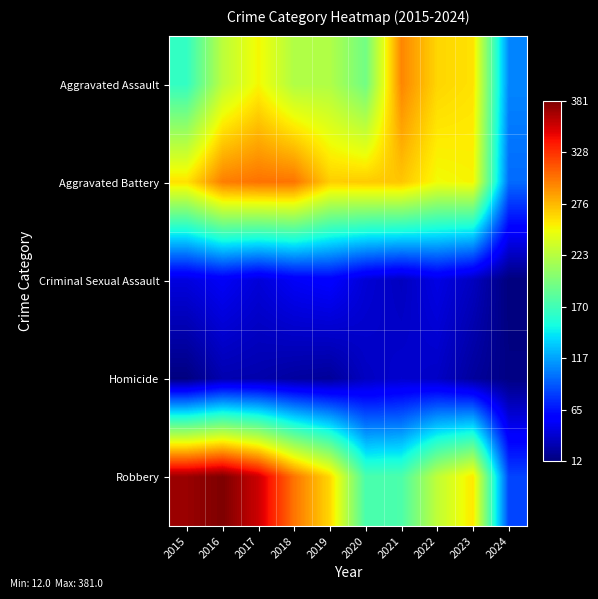

Which series has the widest spread of values?

Robbery